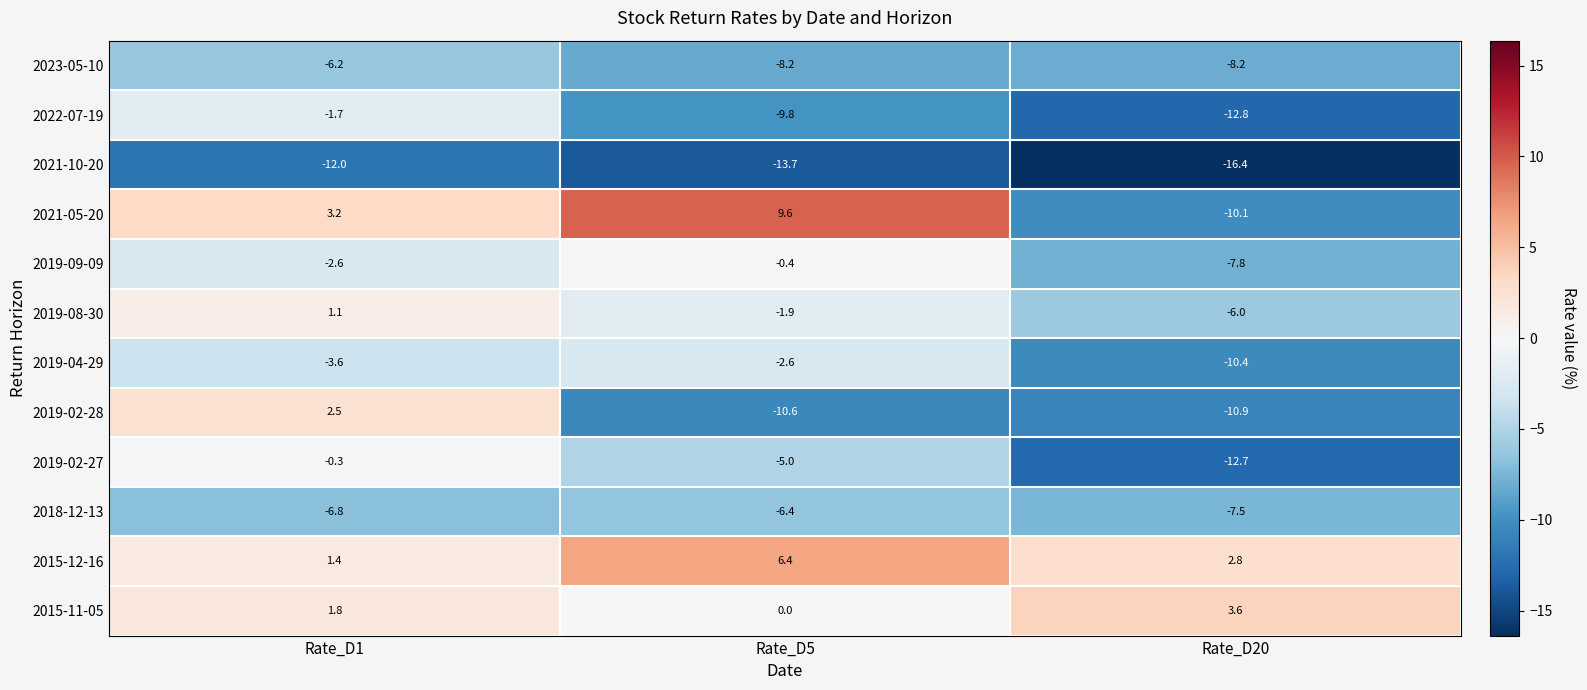

Where is 2019-02-28 nearest to the value -4?

Rate_D1